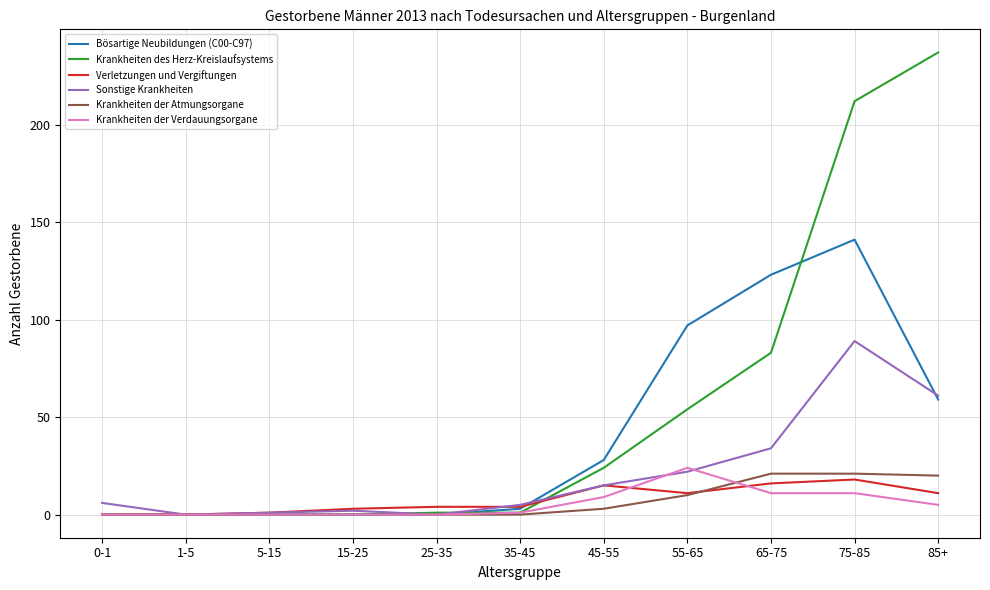

What is the average value of the Krankheiten des Herz-Kreislaufsystems series?

56